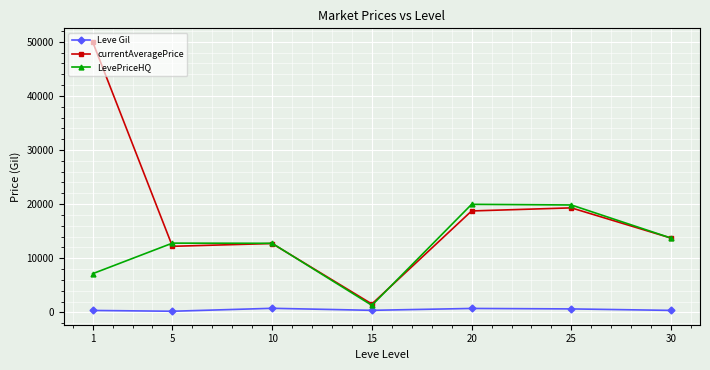

The value of currentAveragePrice at 20 is 9312.0. True or false?

False